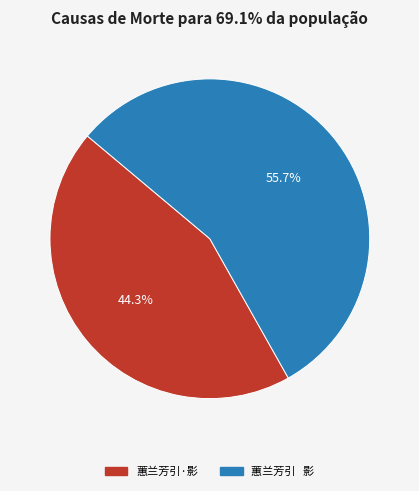

Rank the categories by value from highest to lowest.

蕙兰芳引 影, 蕙兰芳引·影